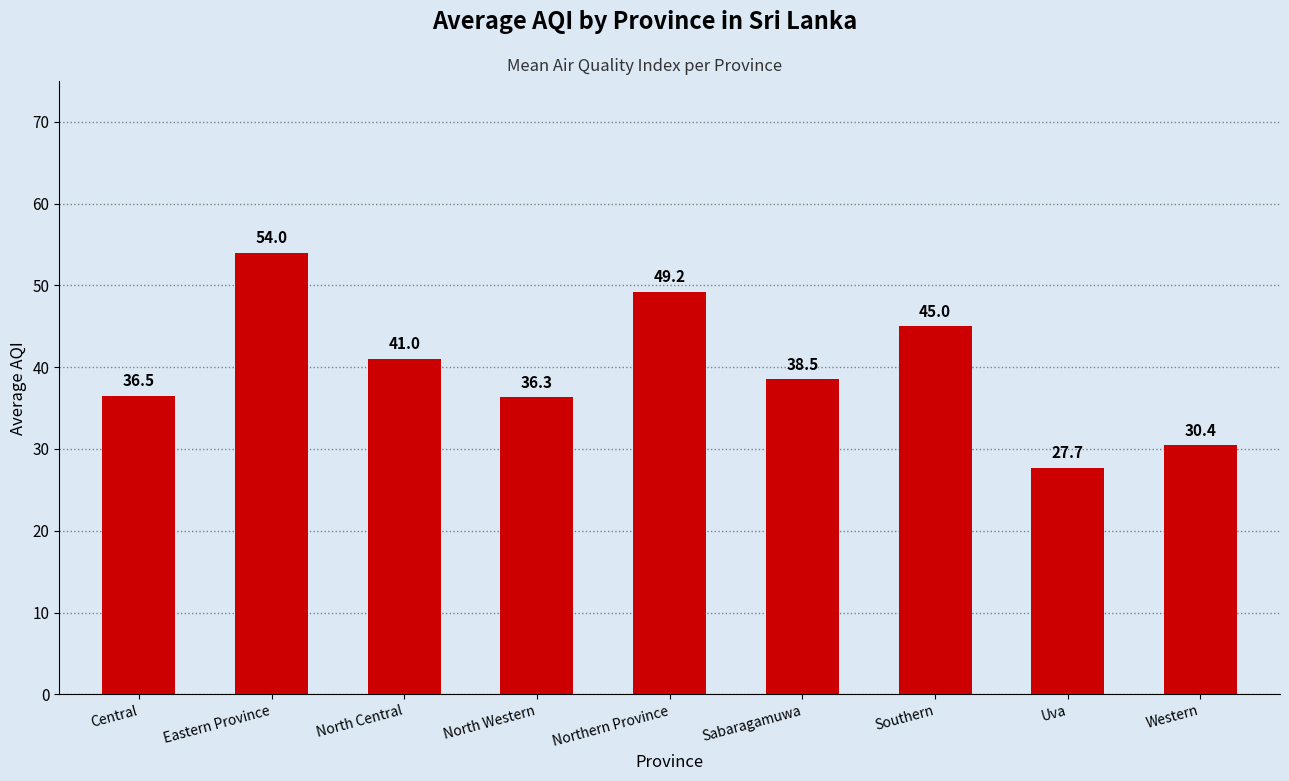

At which category does the chart reach its minimum across all series?

Uva